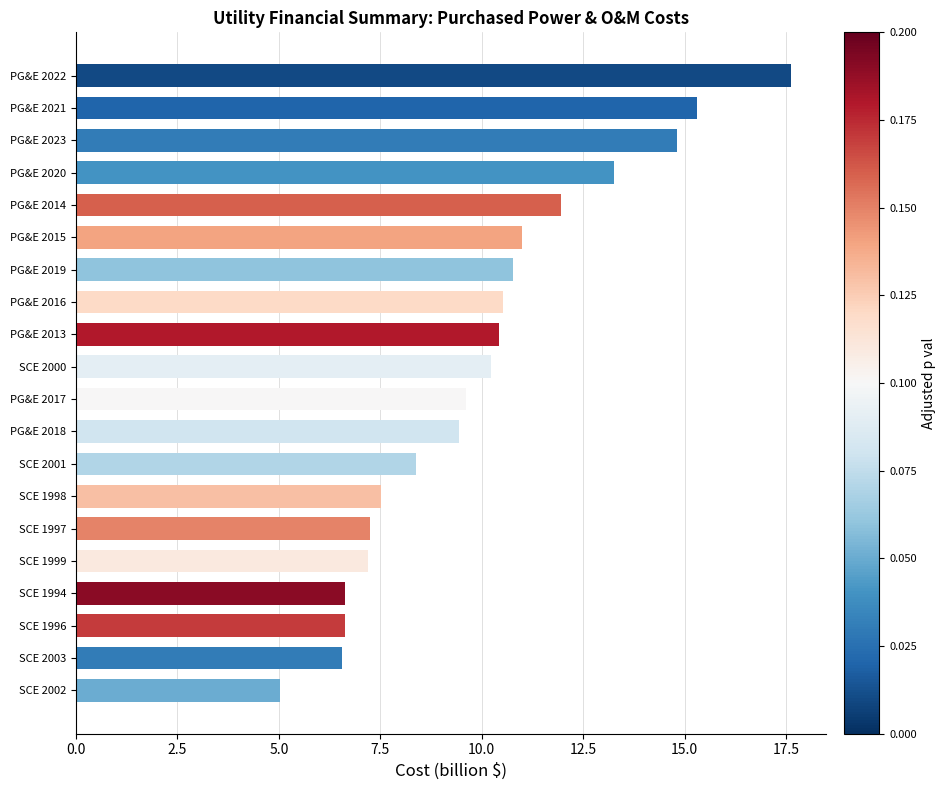

What is the sum of all values?

200.1